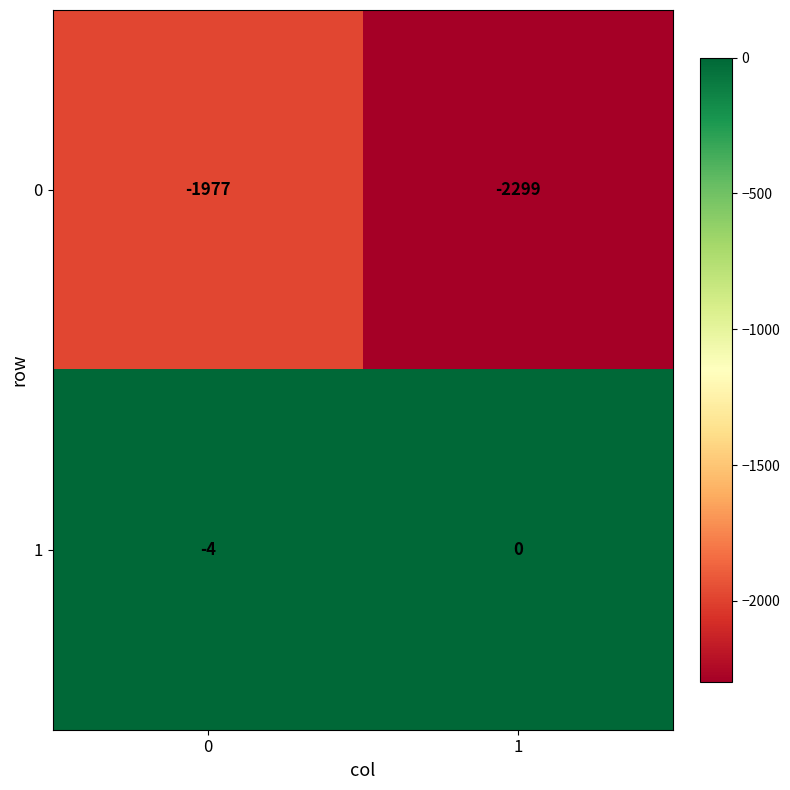

Rank the series by their average value, from highest to lowest.

1, 0